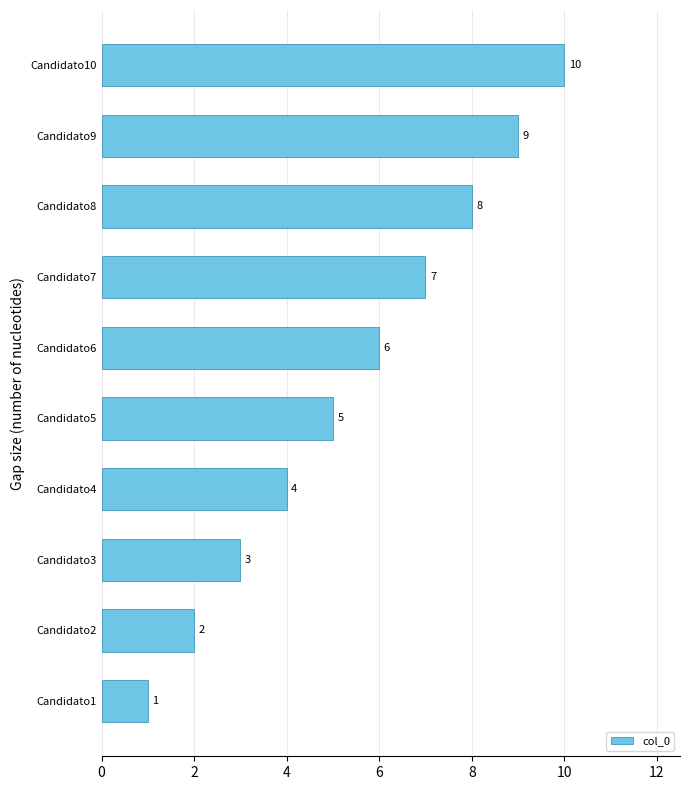

Is it true that the value at Candidato7 is 2?

False